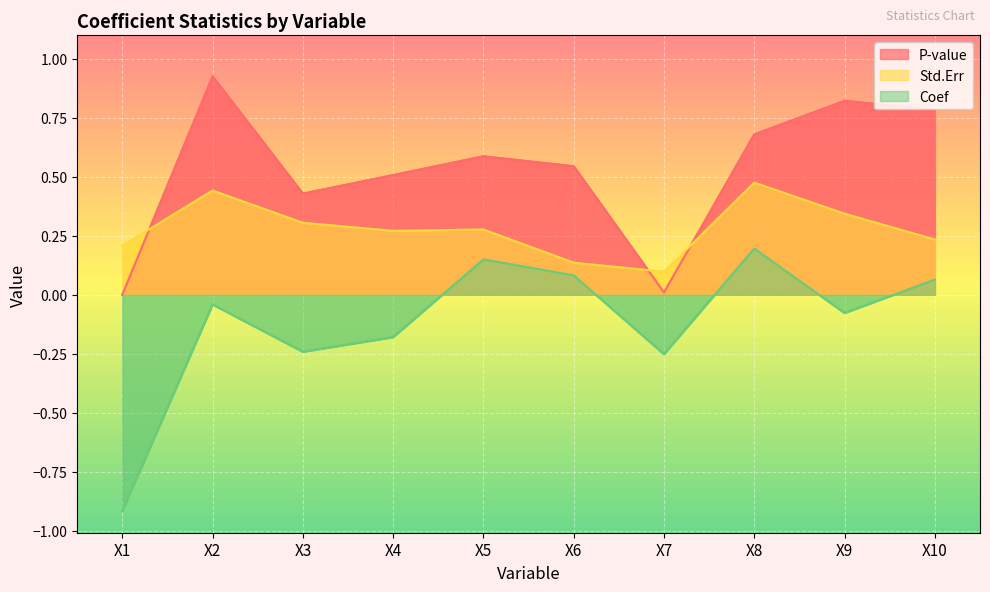

The P-value series shows 0.9 at X5. True or false?

False